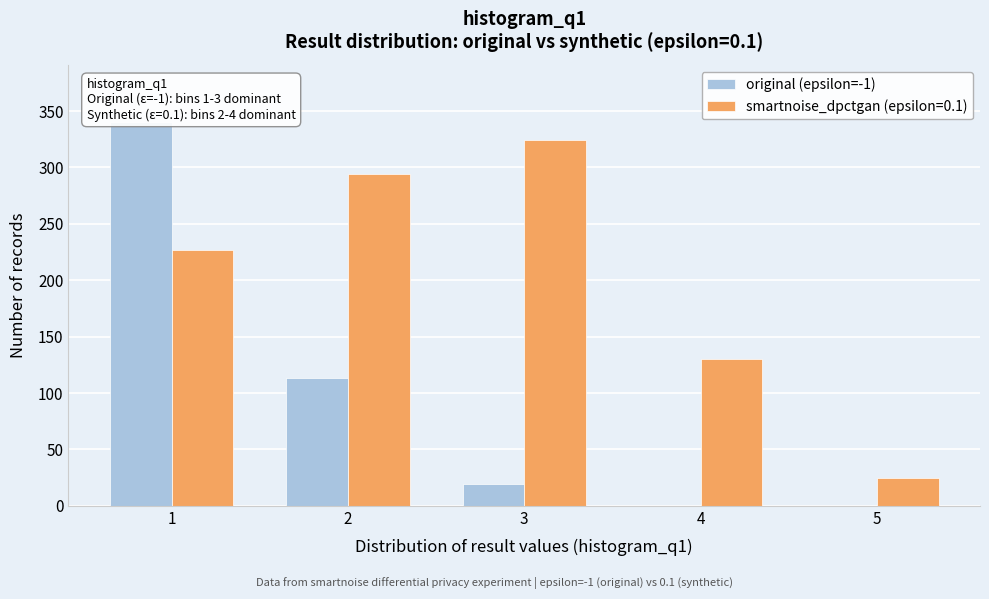

Reading left to right, list all the values displayed in this chart.

original (epsilon=-1): 340	113	19	0	0
smartnoise_dpctgan (epsilon=0.1): 227	294	324	130	25